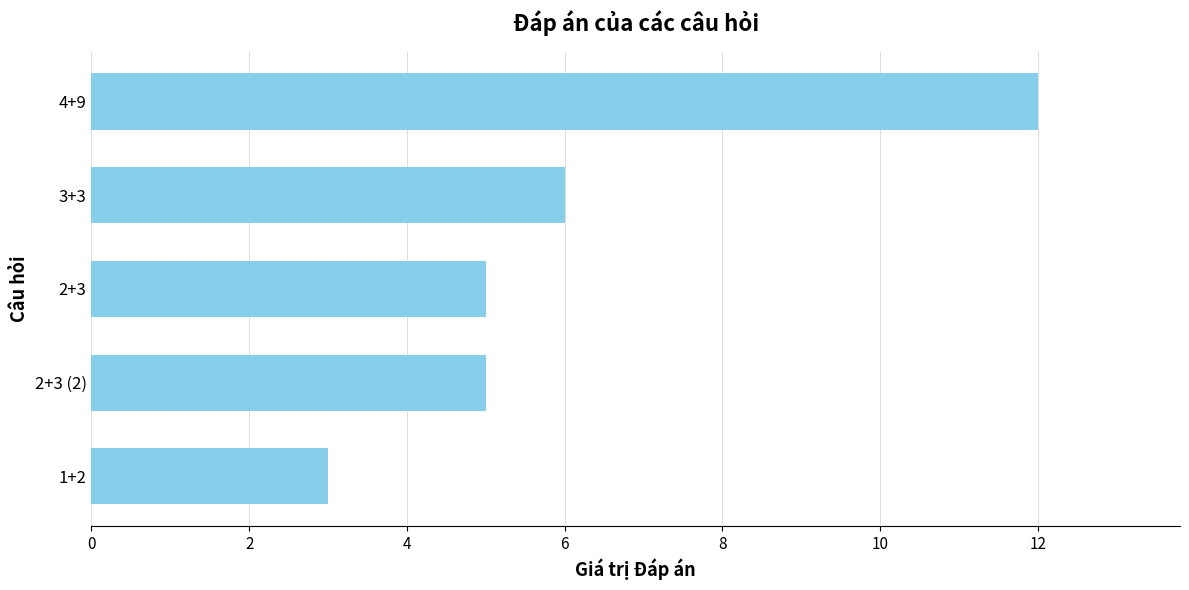

Reading bottom to top, list all the values displayed in this chart.

1+2=3	2+3 (2)=5	2+3=5	3+3=6	4+9=12